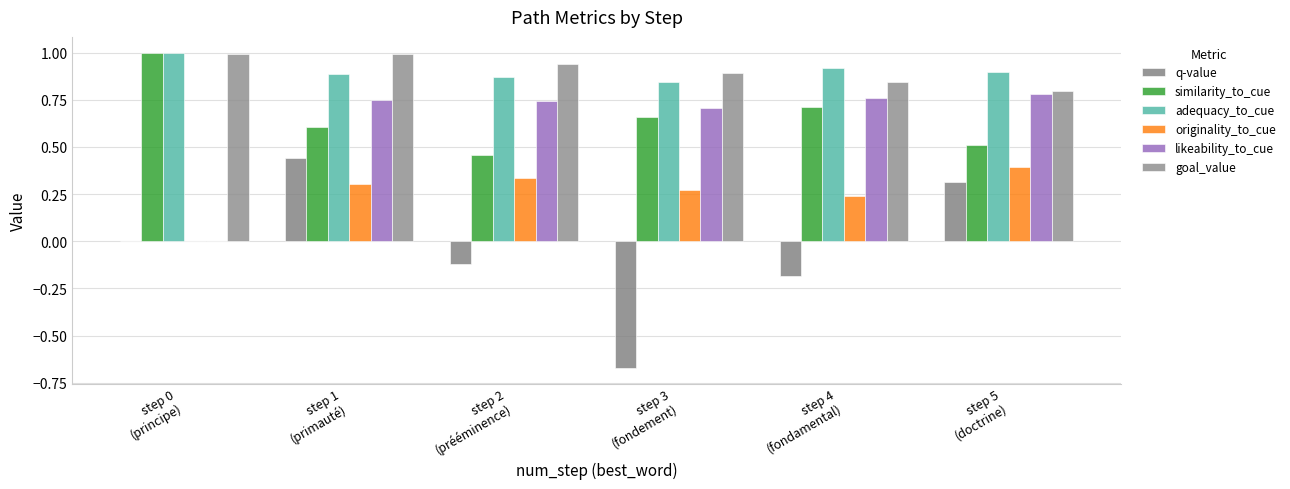

Which series has the largest total across all categories?

goal_value